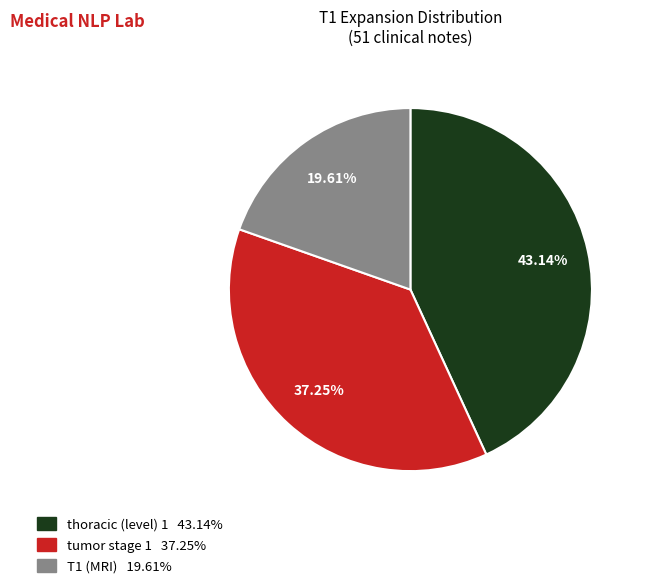

Is there a majority slice in this chart?

No